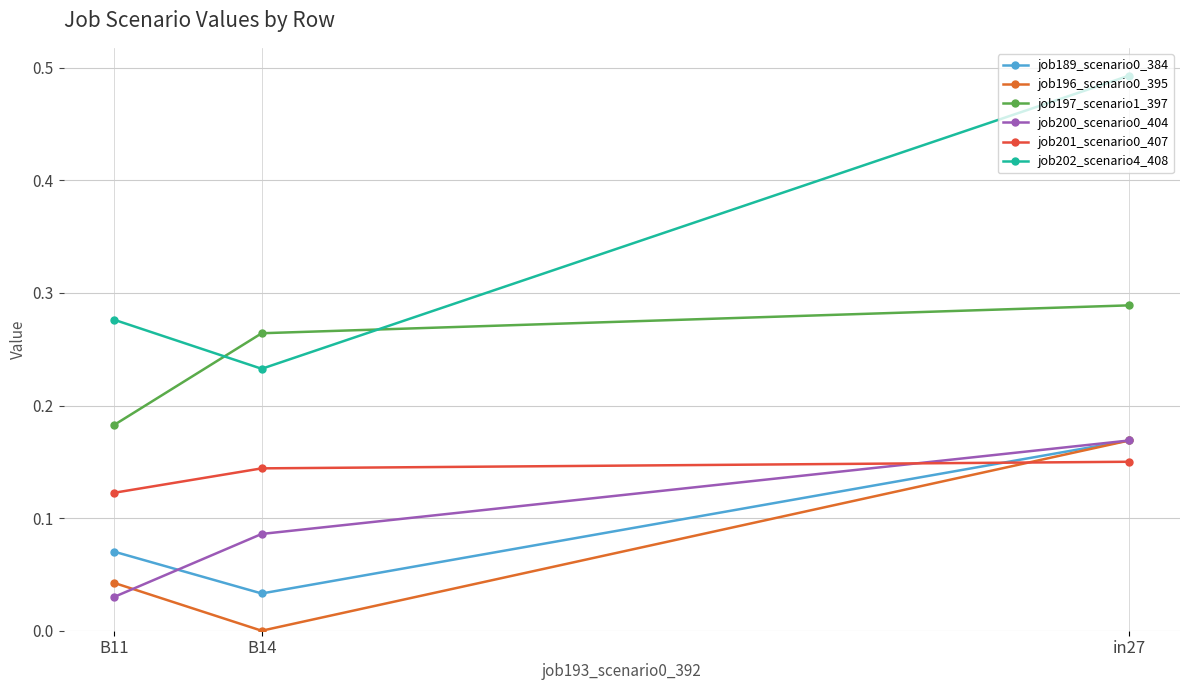

Is it true that job196_scenario0_395 equals 0.1 at B14?

False